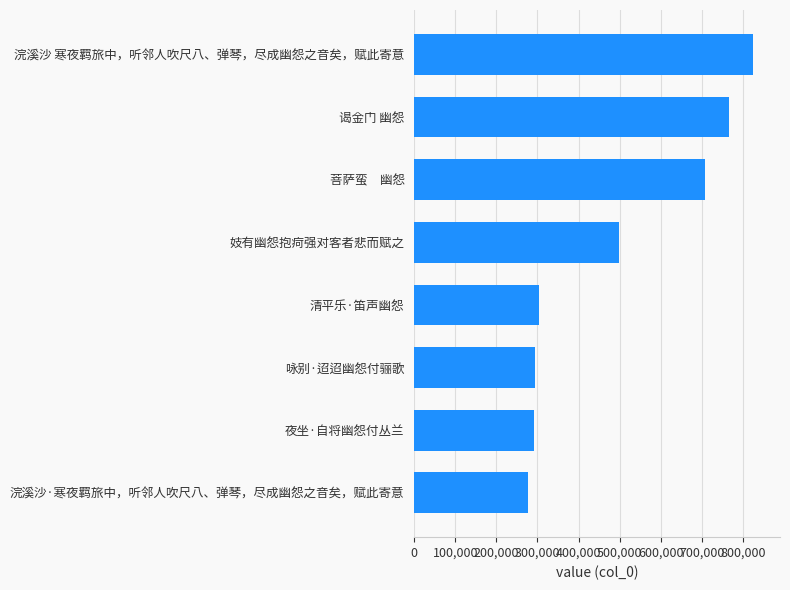

Count the number of categories in the chart.

8